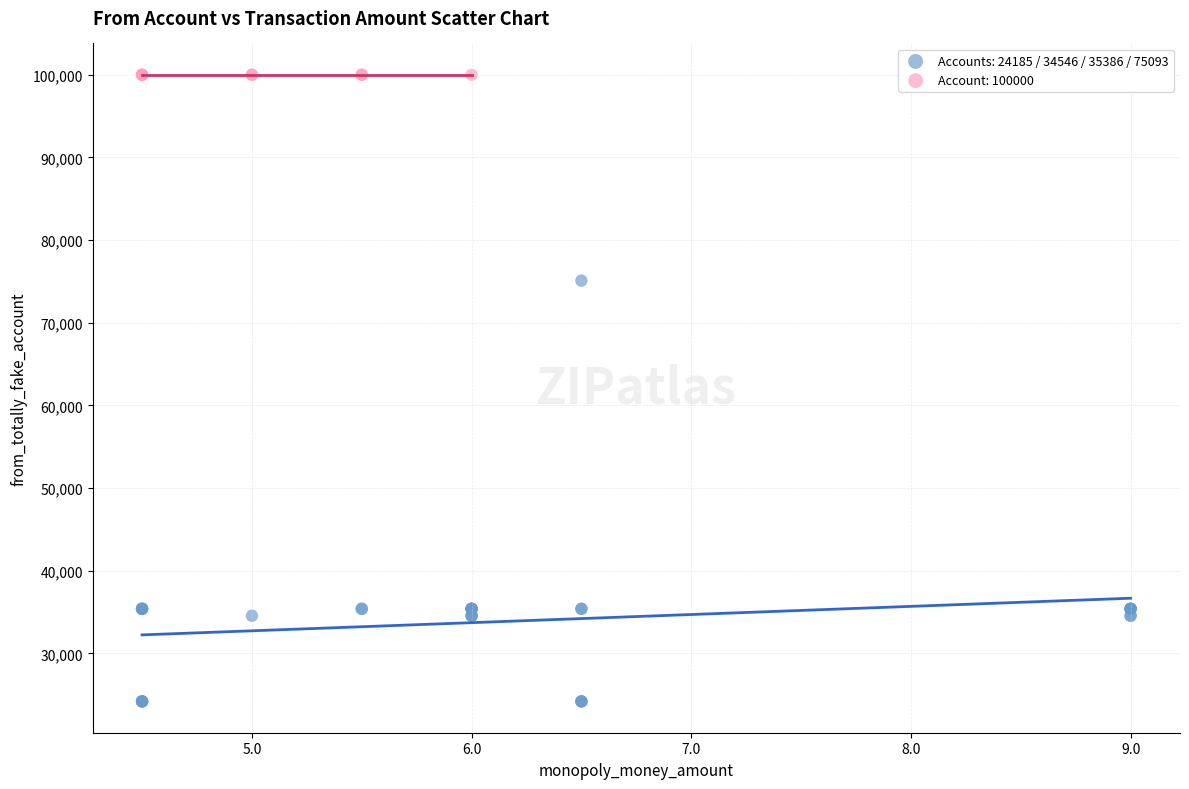

Which series contains the highest Y value?

Account: 100000